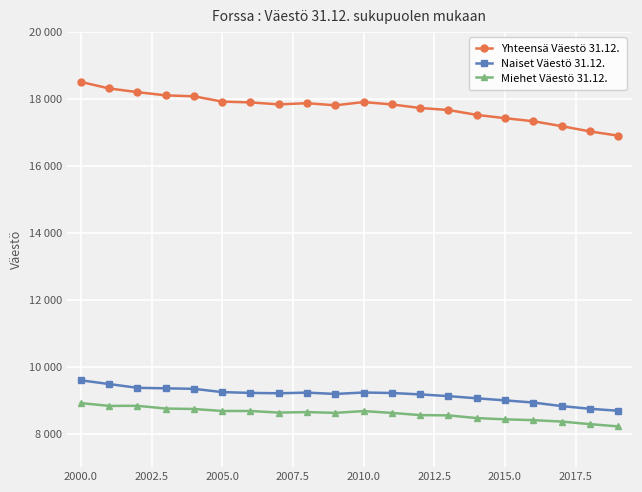

What are all the series names shown in the legend?

Yhteensä Väestö 31.12., Naiset Väestö 31.12., Miehet Väestö 31.12.